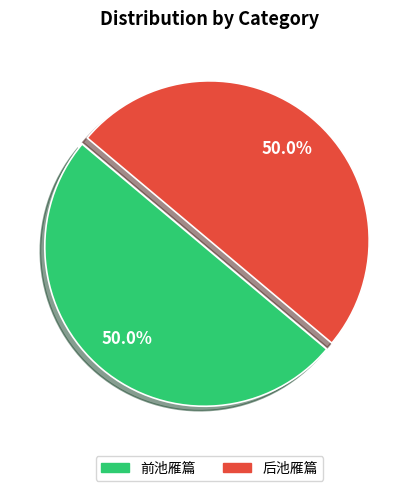

What percentage is the 后池雁篇 slice, to the nearest percent?

50%